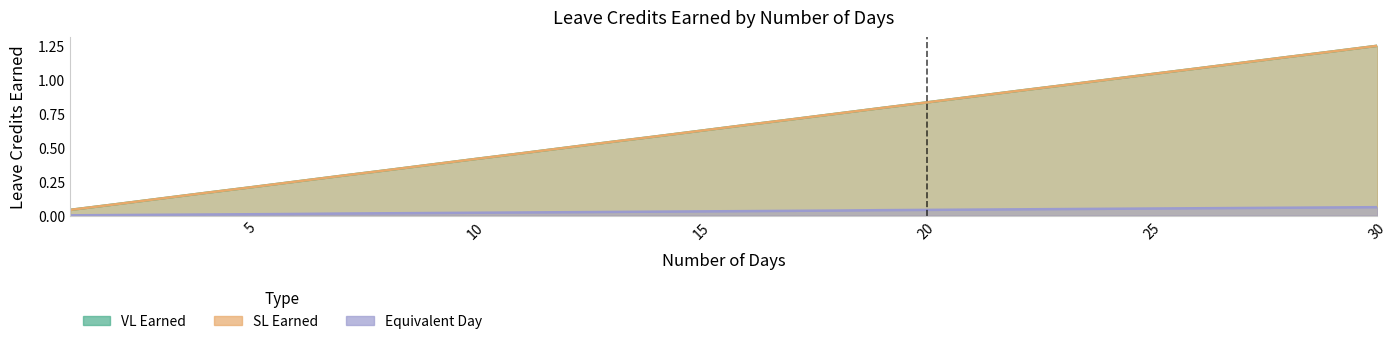

How many lines are shown in the chart?

3